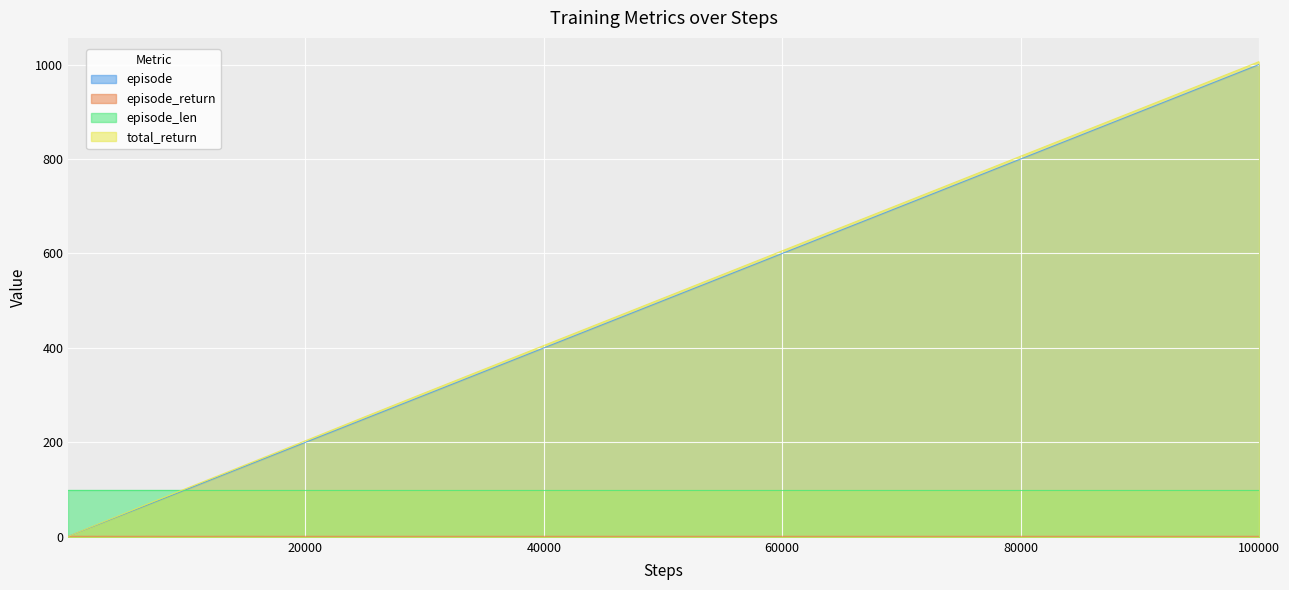

Read the total_return value at 100000.

1006.1